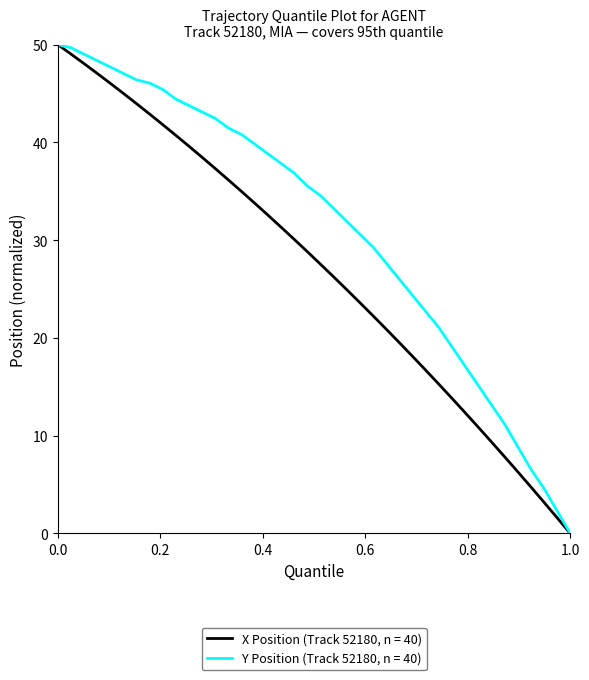

How many lines are shown in the chart?

2